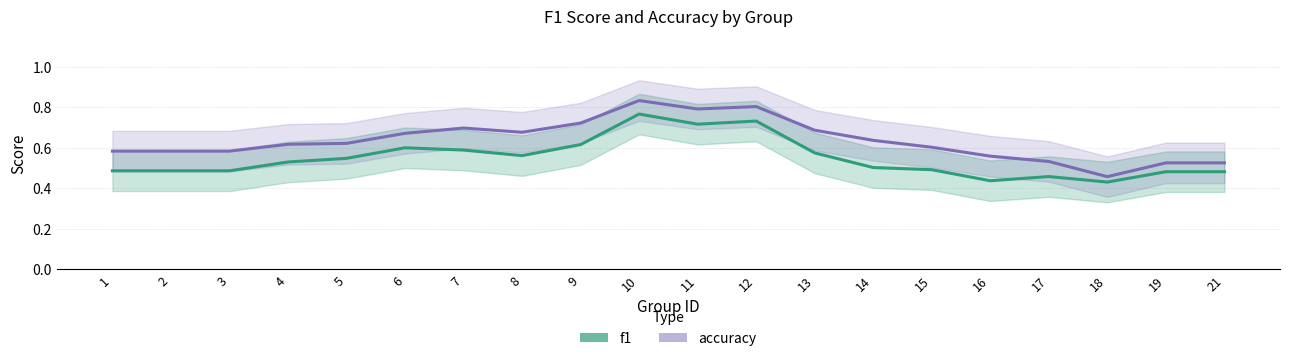

Is this an area chart (filled region under the line)?

No